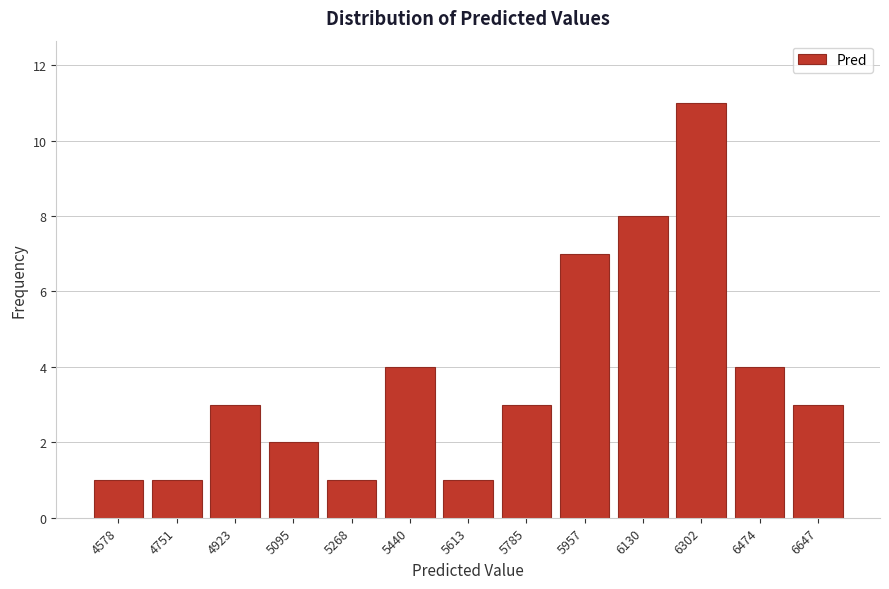

Reading right to left, what are all the values shown in this chart?

6647=3	6474=4	6302=11	6130=8	5957=7	5785=3	5613=1	5440=4	5268=1	5095=2	4923=3	4751=1	4578=1